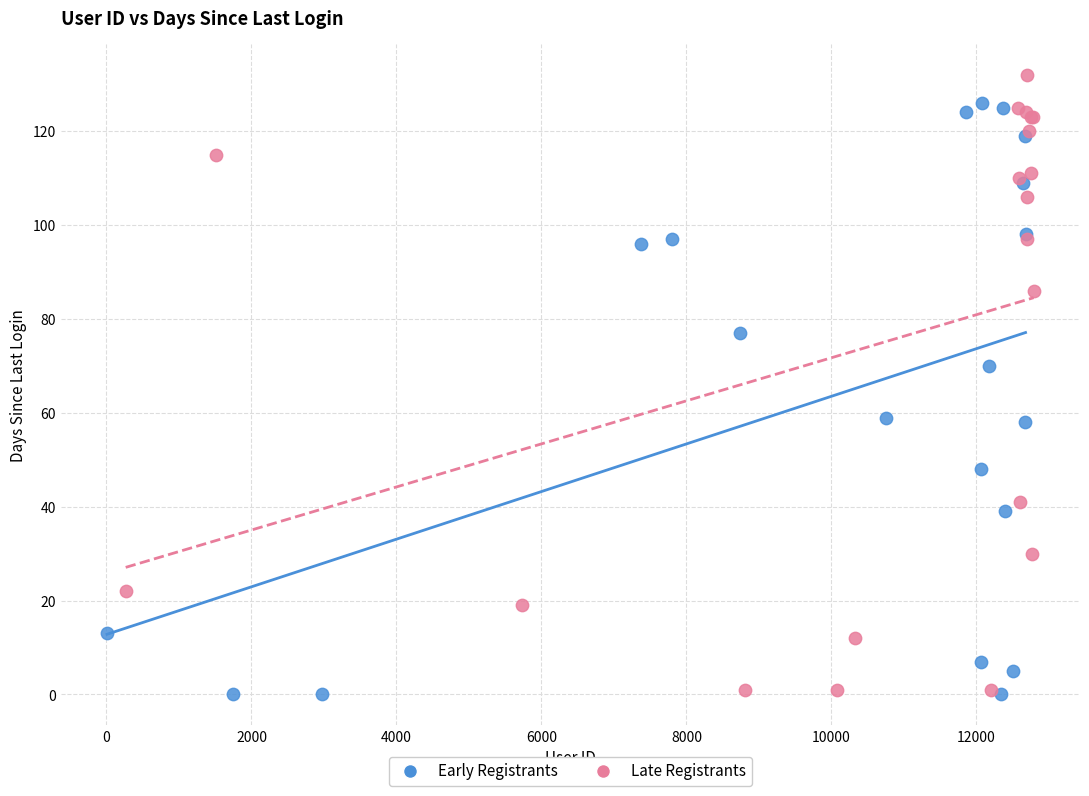

Which series has the widest spread of Y values?

Late Registrants